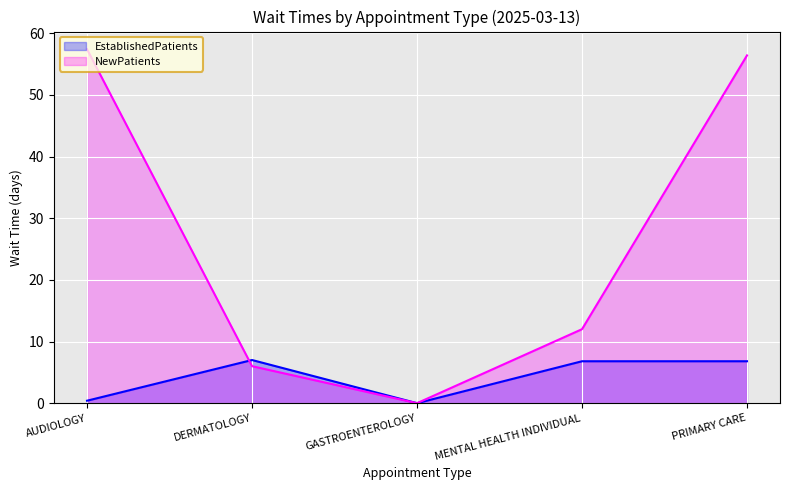

List the labels in order of EstablishedPatients value, smallest first.

GASTROENTEROLOGY, AUDIOLOGY, MENTAL HEALTH INDIVIDUAL, PRIMARY CARE, DERMATOLOGY